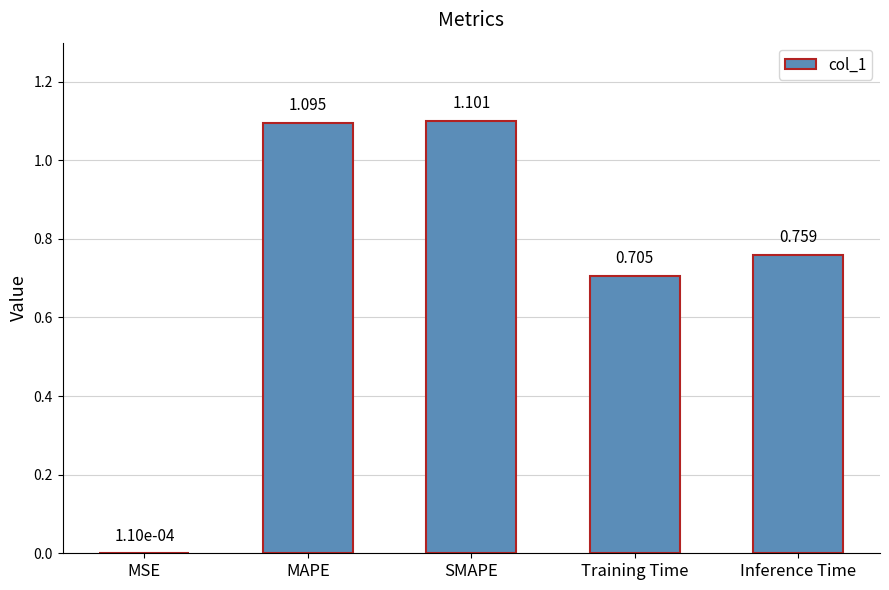

At which label is the value closest to 0?

MSE